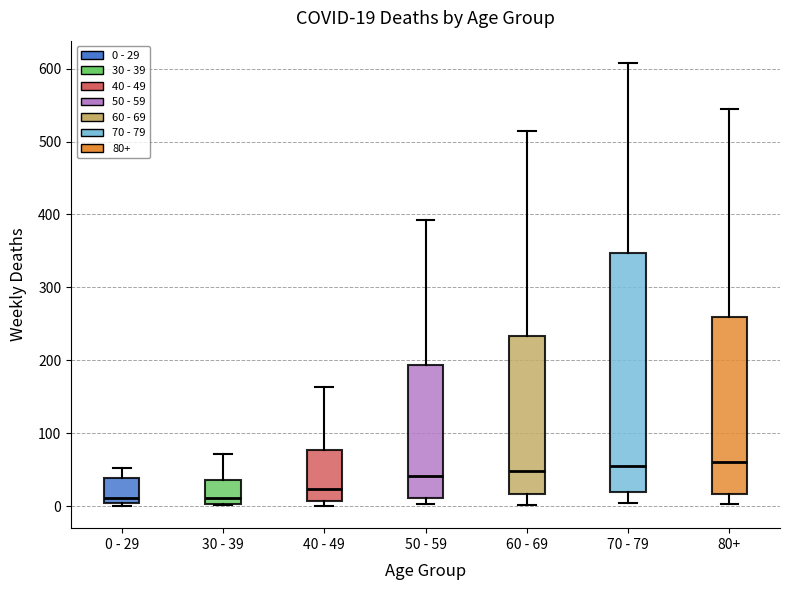

Which box is the tallest, from its lower edge to its upper edge?

70 - 79